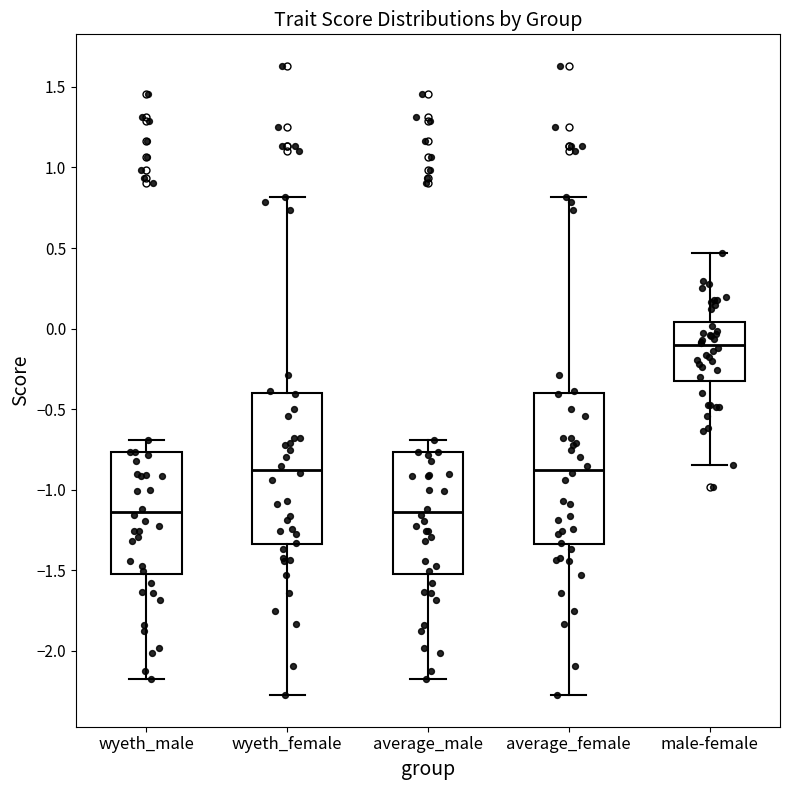

Which box has the highest median line?

male-female